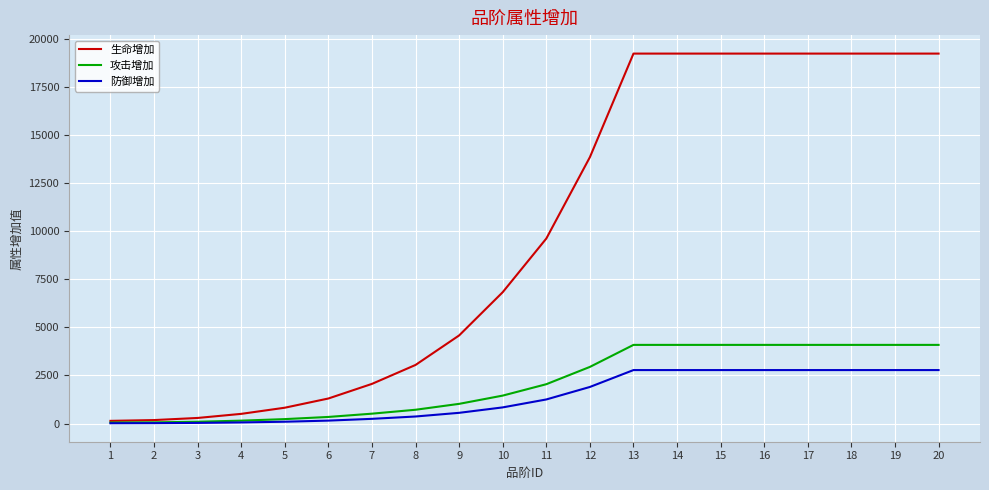

What is the difference between the maximum and minimum values in the 生命增加 series?

19120